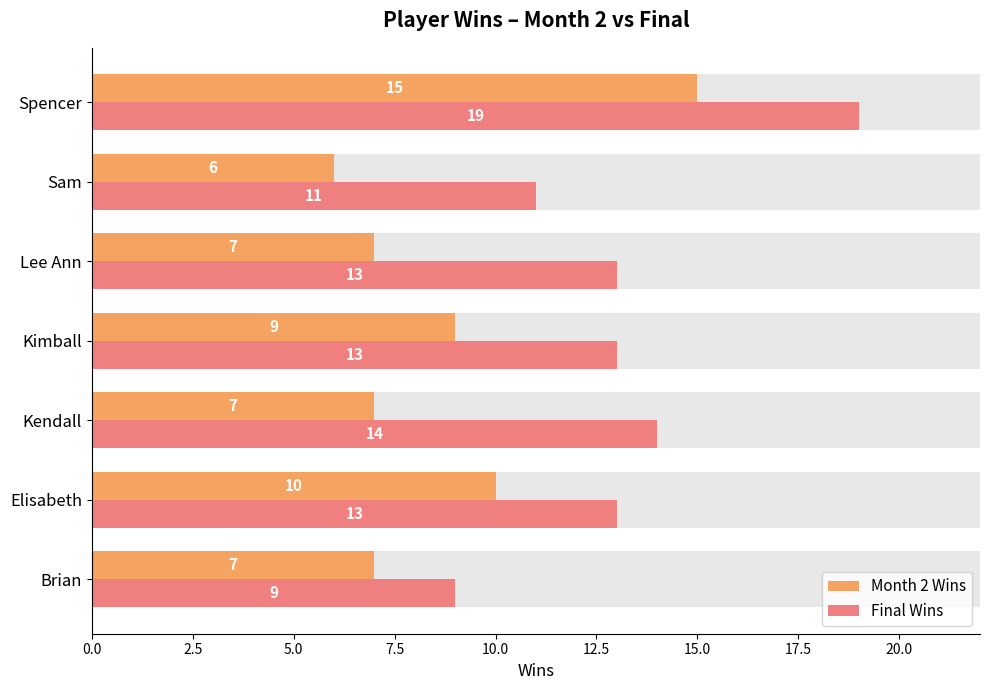

The value of Month 2 Wins at Spencer is 15. True or false?

True